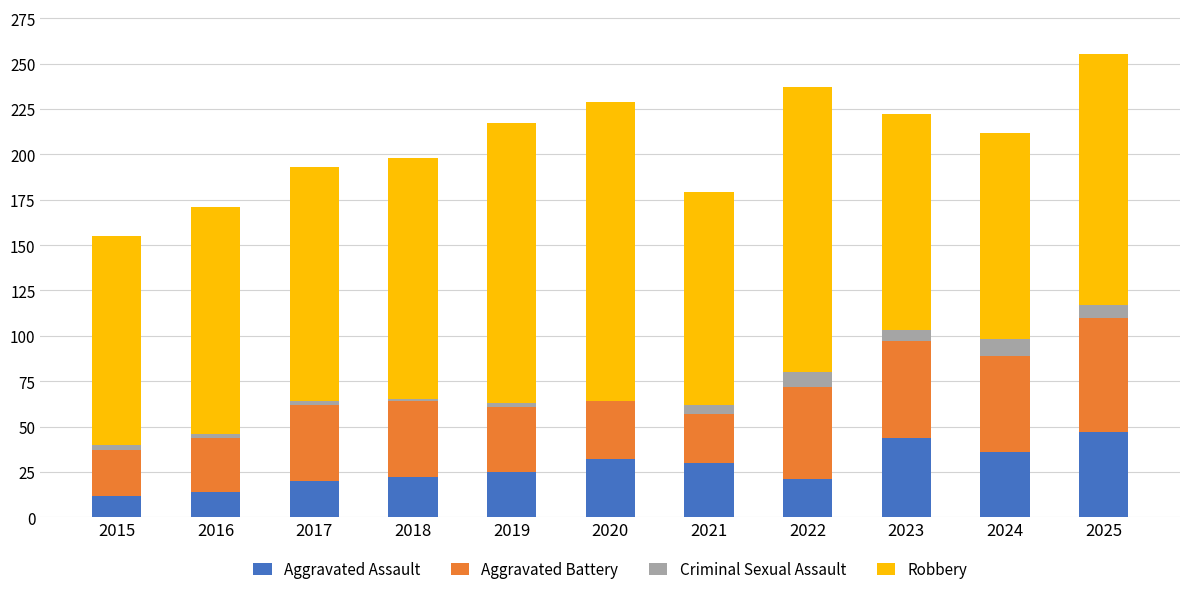

The Aggravated Assault series shows 20 at 2017. True or false?

True